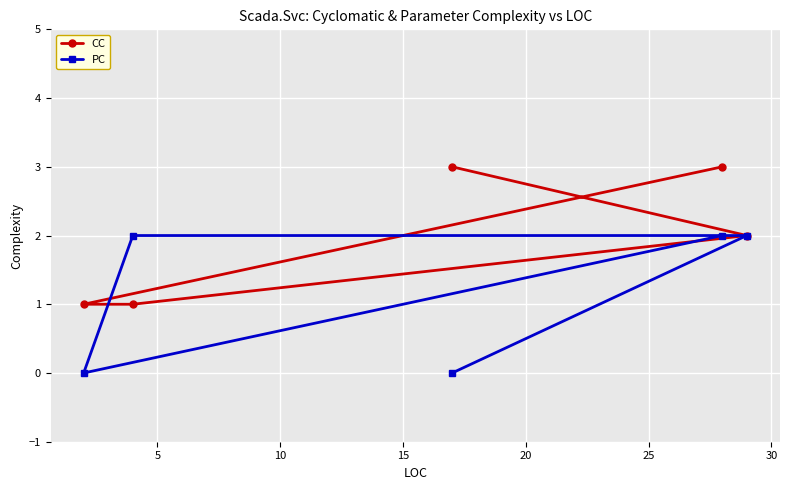

List the series in order of their overall mean, highest first.

CC, PC